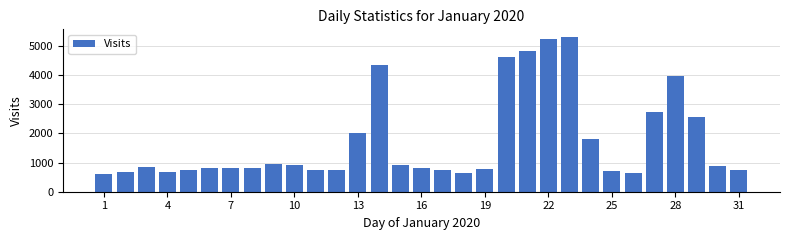

What is the value of the 21st bar from the left?

4830